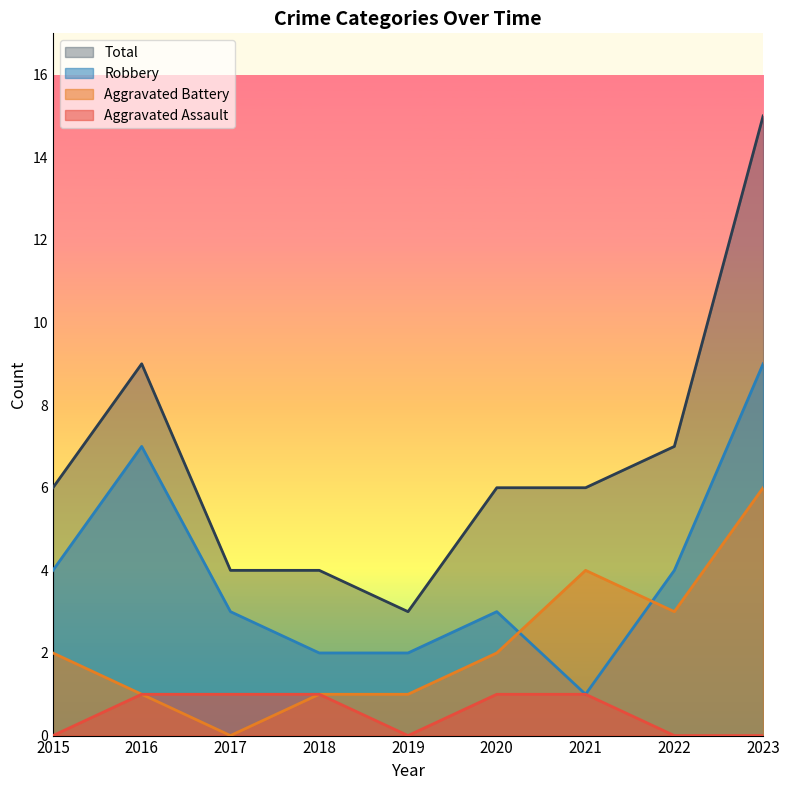

Which series has the largest range (max minus min)?

Total